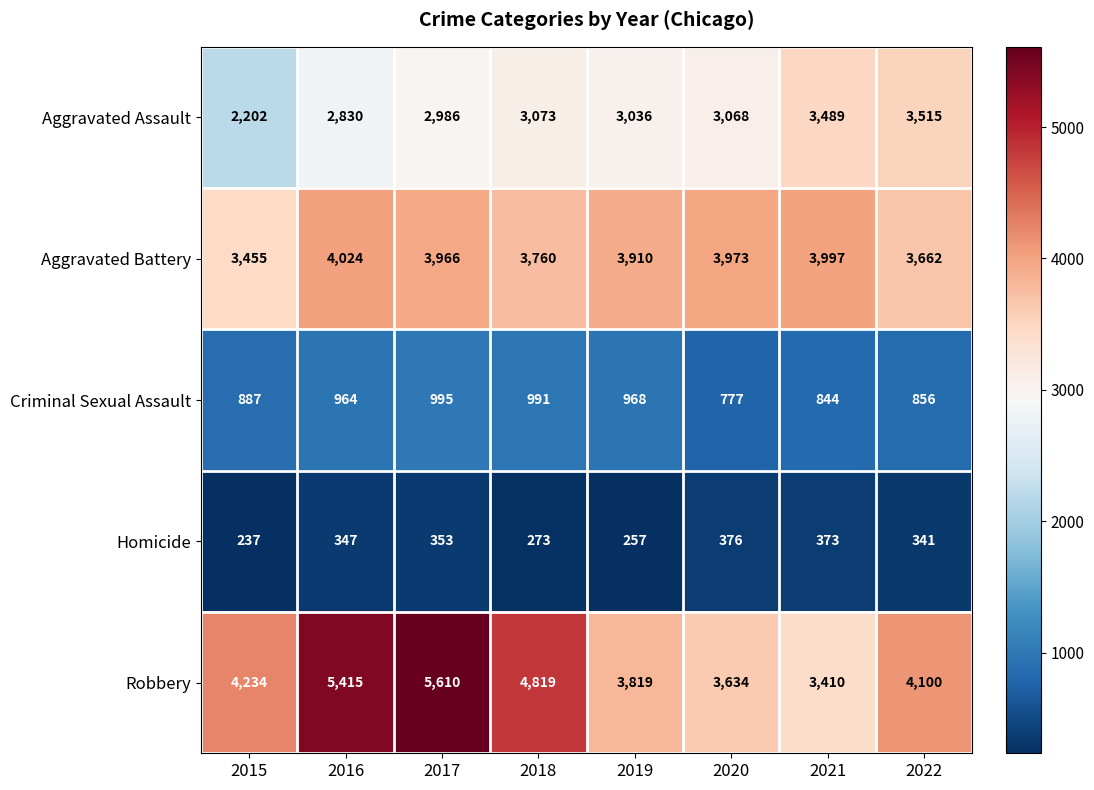

Which category has the highest value across all series?

2017